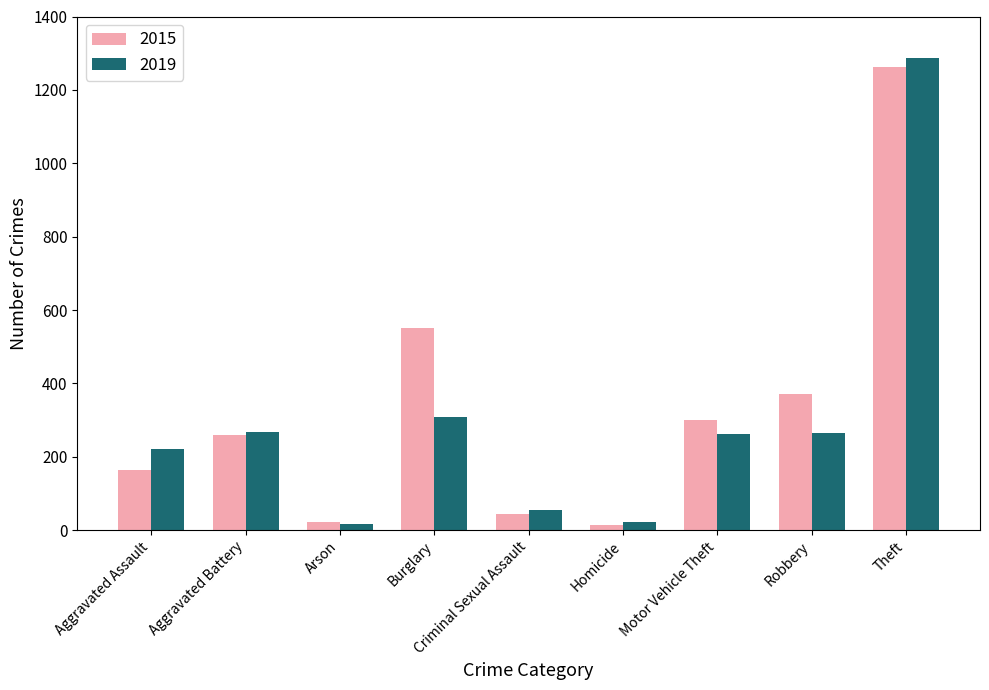

At Robbery, list the series in order from smallest to largest.

2019, 2015